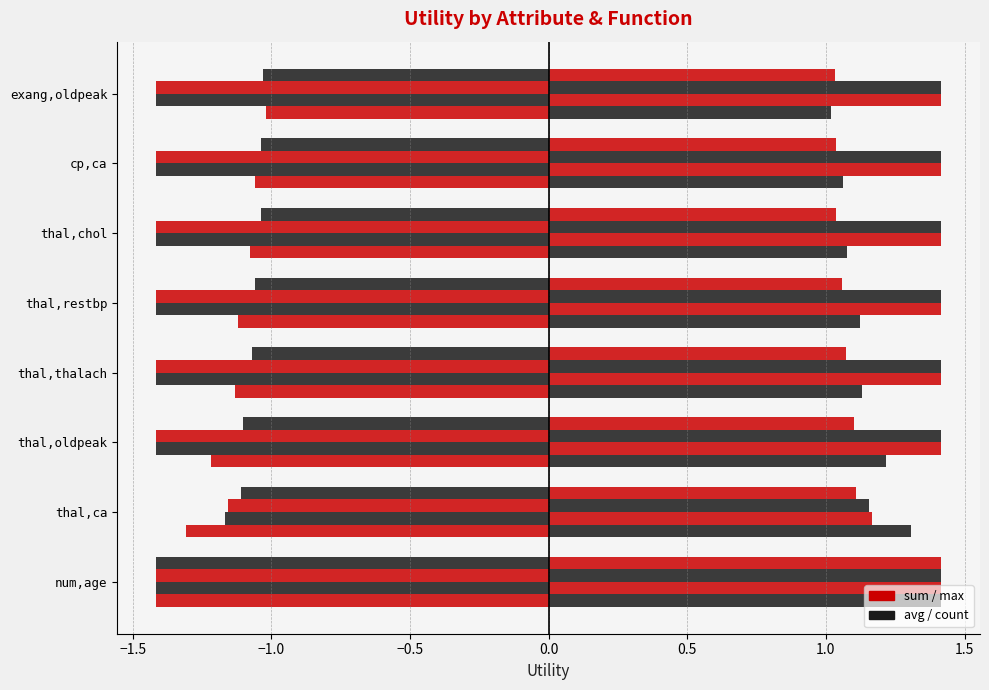

How many data points does each series have?

8